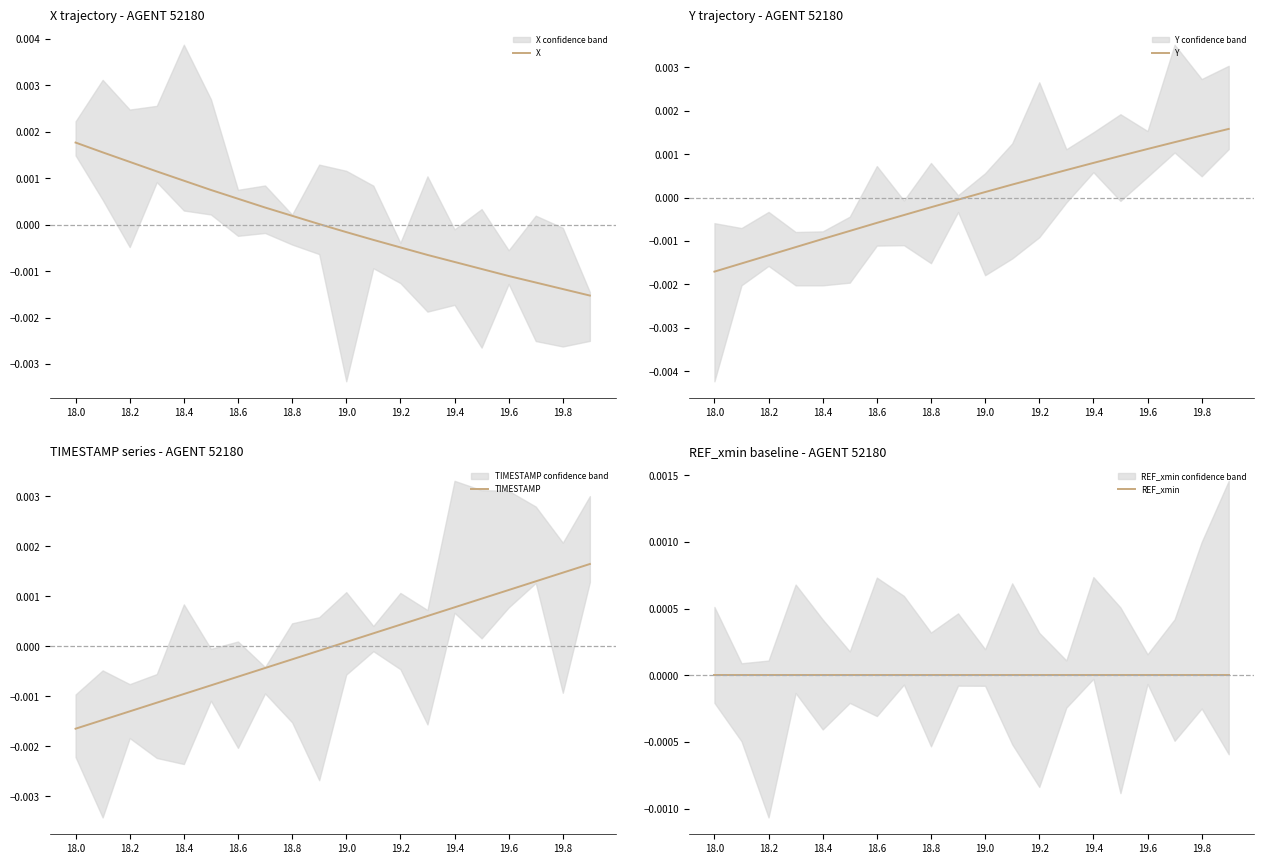

How many categories are shown in the chart?

20